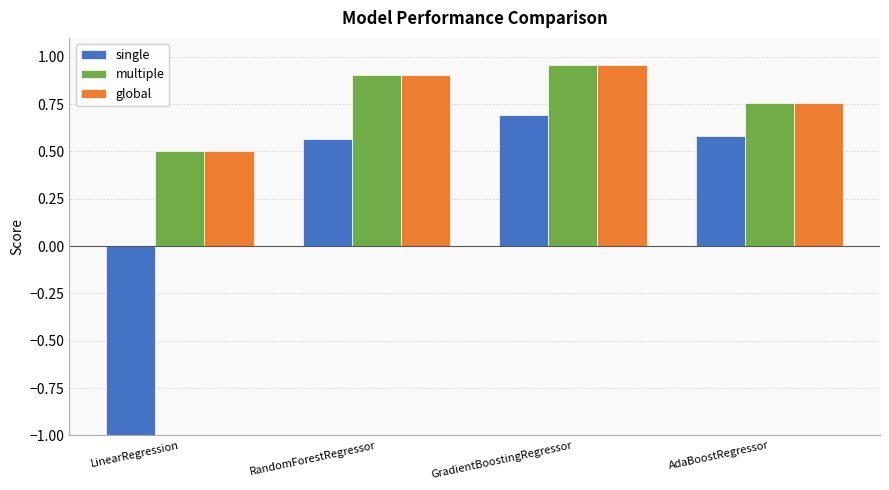

What is the difference between the highest and lowest values at AdaBoostRegressor?

0.2